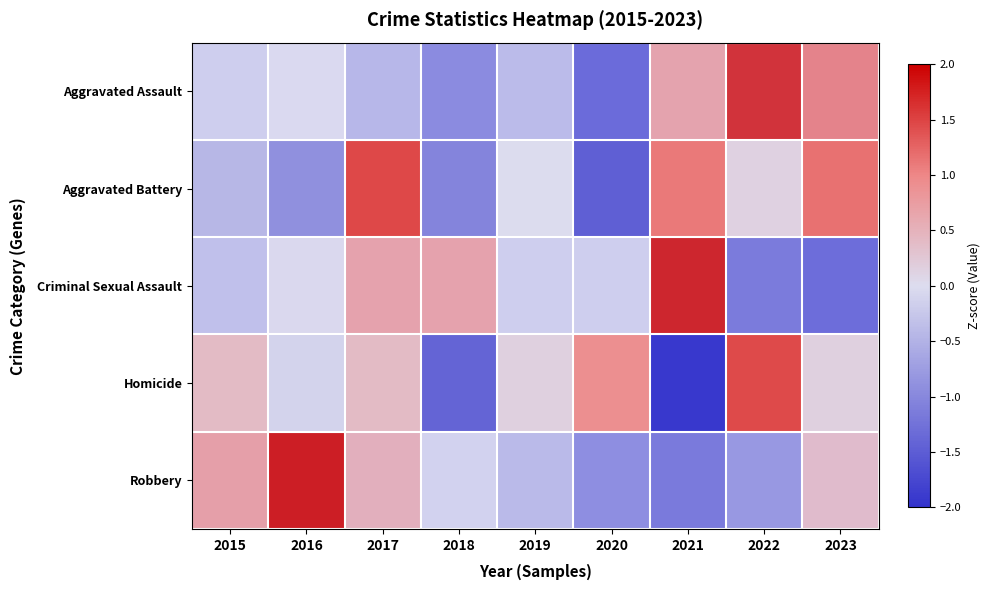

Reading left to right, extract all data points from this chart.

Aggravated Assault: 2015=-0.2	2016=0.0	2017=-0.5	2018=-1.1	2019=-0.4	2020=-1.5	2021=0.8	2022=1.8	2023=1.1
Aggravated Battery: 2015=-0.4	2016=-0.9	2017=1.5	2018=-1.0	2019=-0.0	2020=-1.5	2021=1.1	2022=0.1	2023=1.2
Criminal Sexual Assault: 2015=-0.4	2016=0.0	2017=0.8	2018=0.8	2019=-0.2	2020=-0.2	2021=1.9	2022=-1.3	2023=-1.5
Homicide: 2015=0.4	2016=-0.1	2017=0.4	2018=-1.4	2019=0.1	2020=0.9	2021=-1.9	2022=1.4	2023=0.1
Robbery: 2015=0.8	2016=2.0	2017=0.6	2018=-0.1	2019=-0.5	2020=-1.0	2021=-1.3	2022=-0.9	2023=0.4